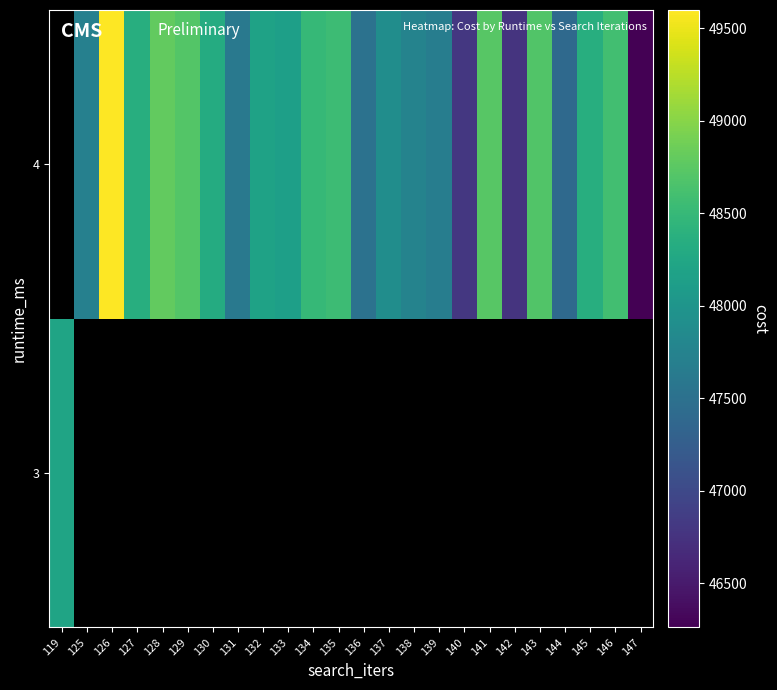

Where is 3 nearest to the value 48208?

119